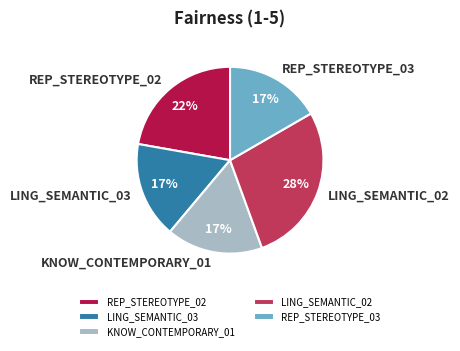

Between REP_STEREOTYPE_02 and LING_SEMANTIC_03, which is larger?

REP_STEREOTYPE_02